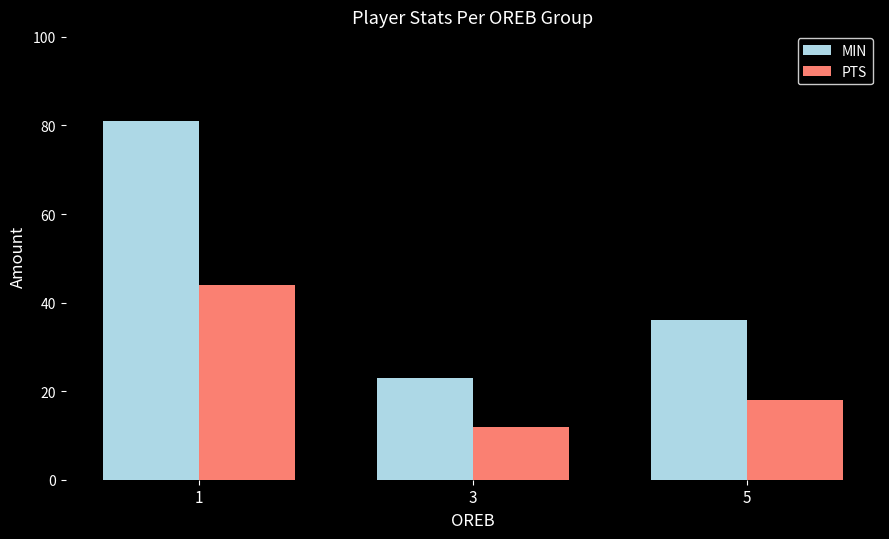

What is the value of the PTS bar at the 3rd from the left?

18